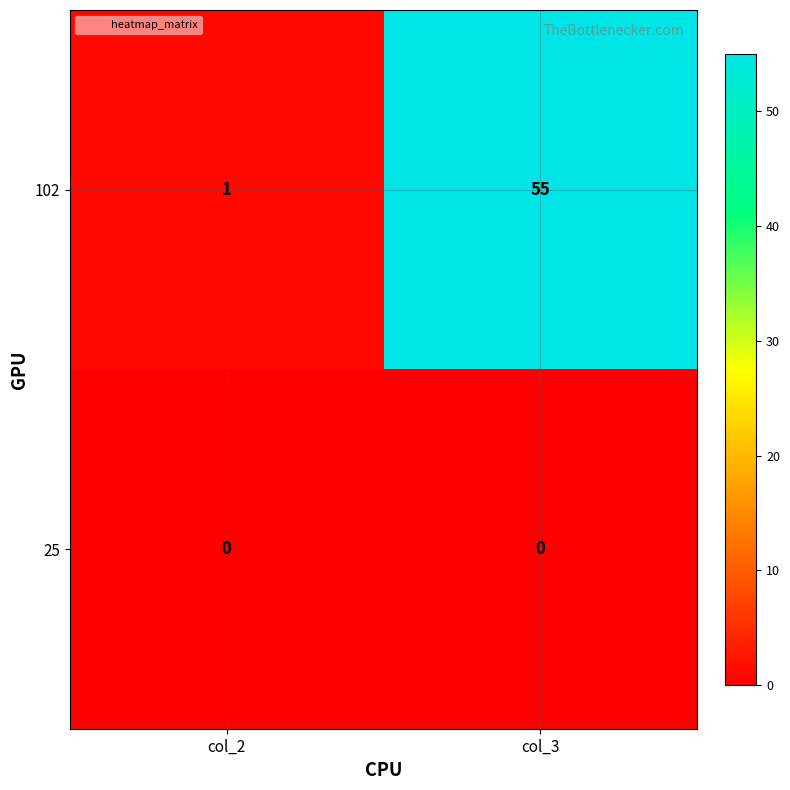

Between col_2 and col_3, which series saw the biggest shift?

102